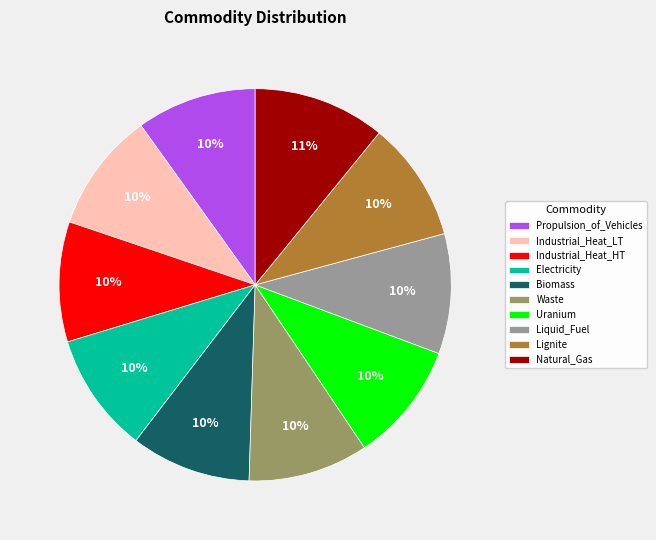

How many slices are in this pie chart?

10